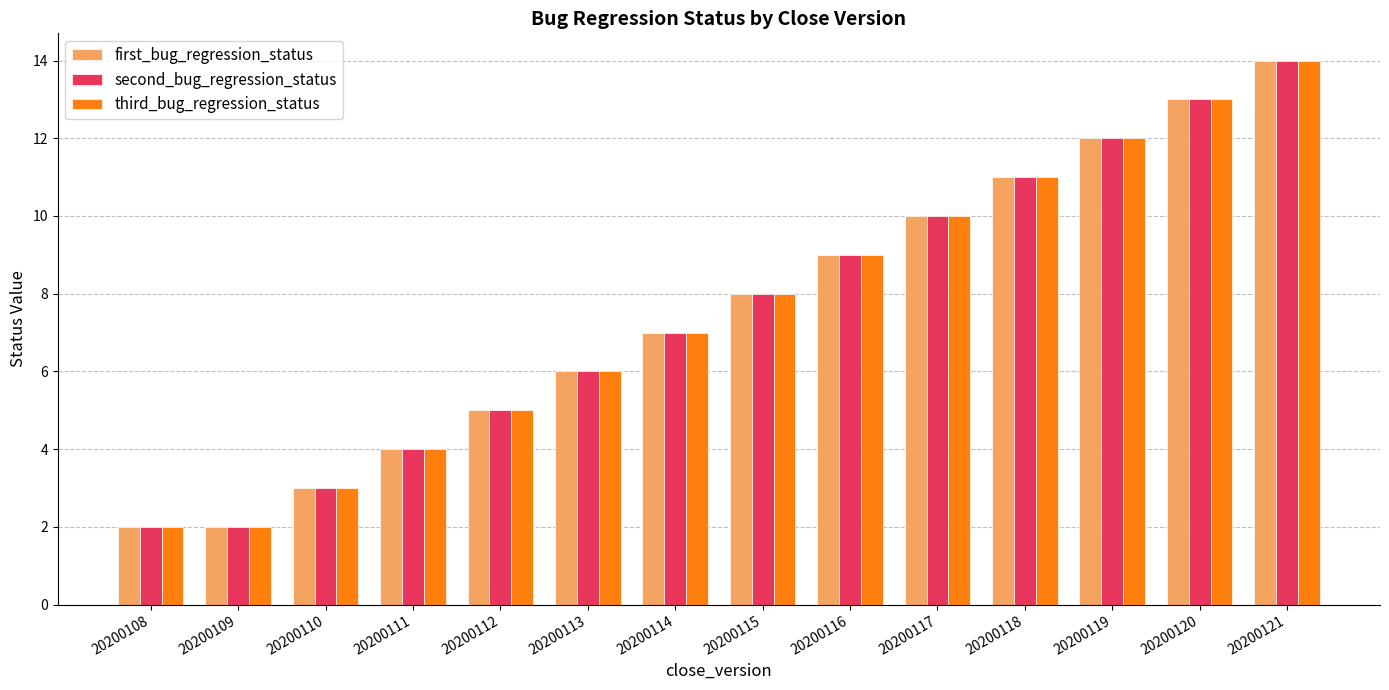

What is the sum of all first_bug_regression_status values?

106